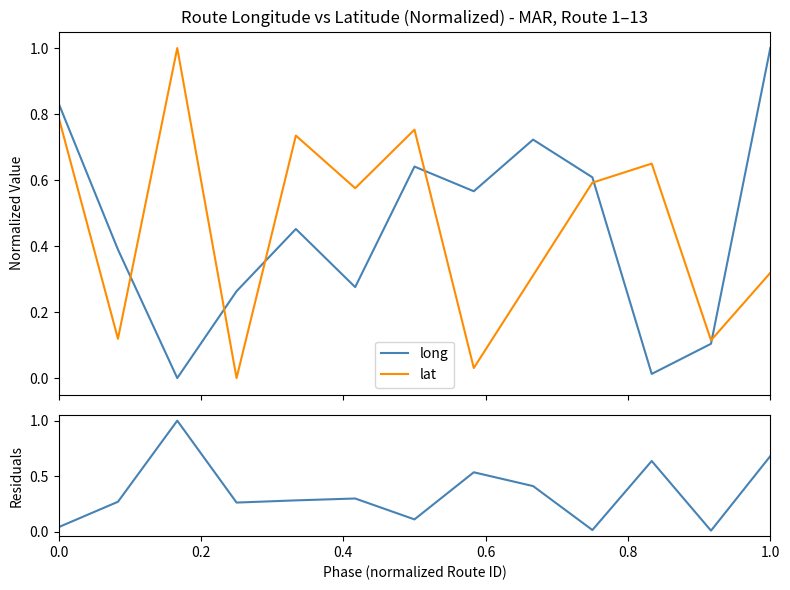

What is the spread (max minus min) of values at 0.0?

0.8